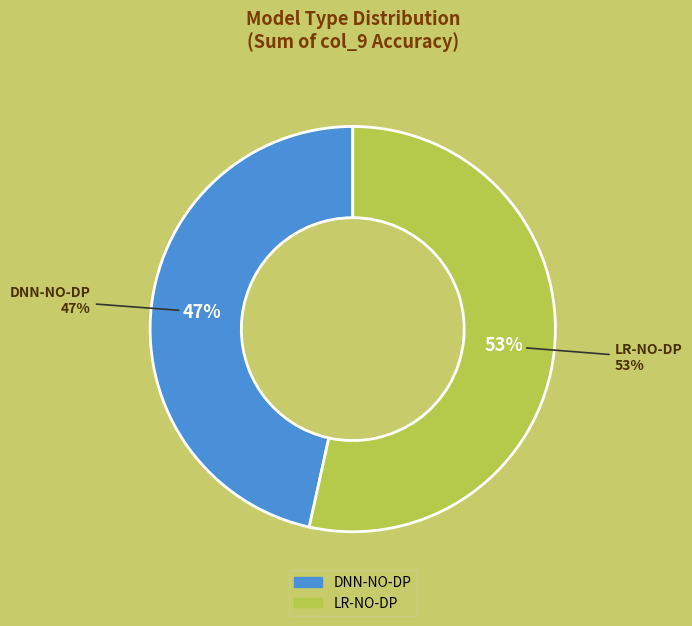

Is there a majority slice in this chart?

No